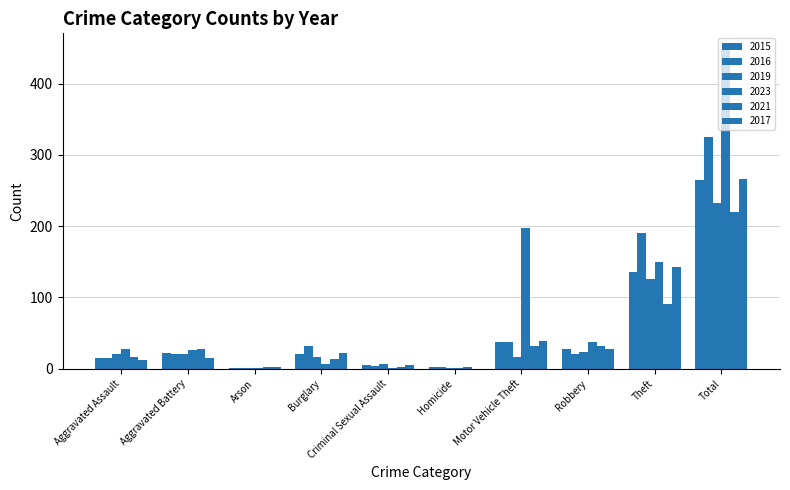

At which category is the sum across all series the highest?

Total